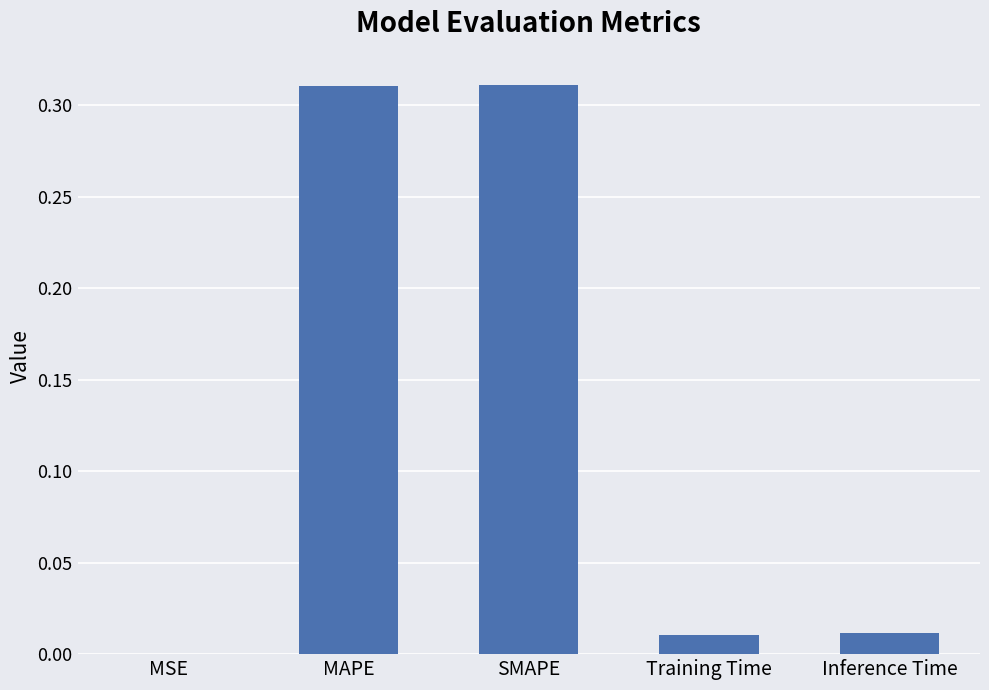

What is the change in value from MAPE to Inference Time?

-0.3